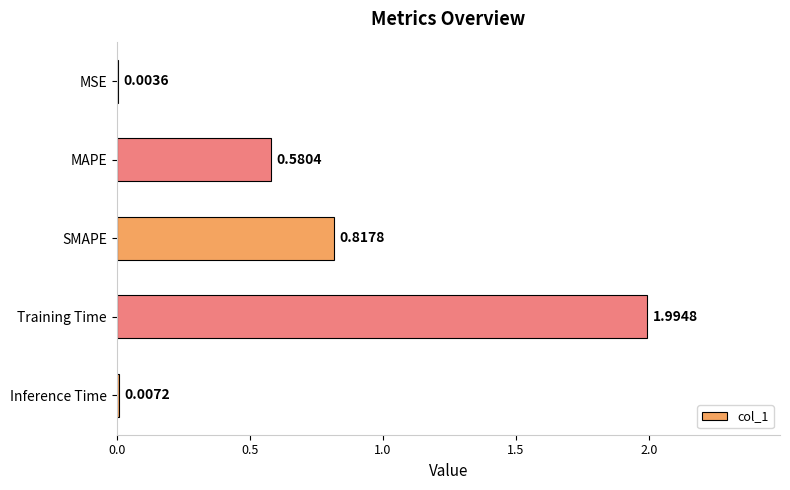

Are the bars horizontal?

Yes